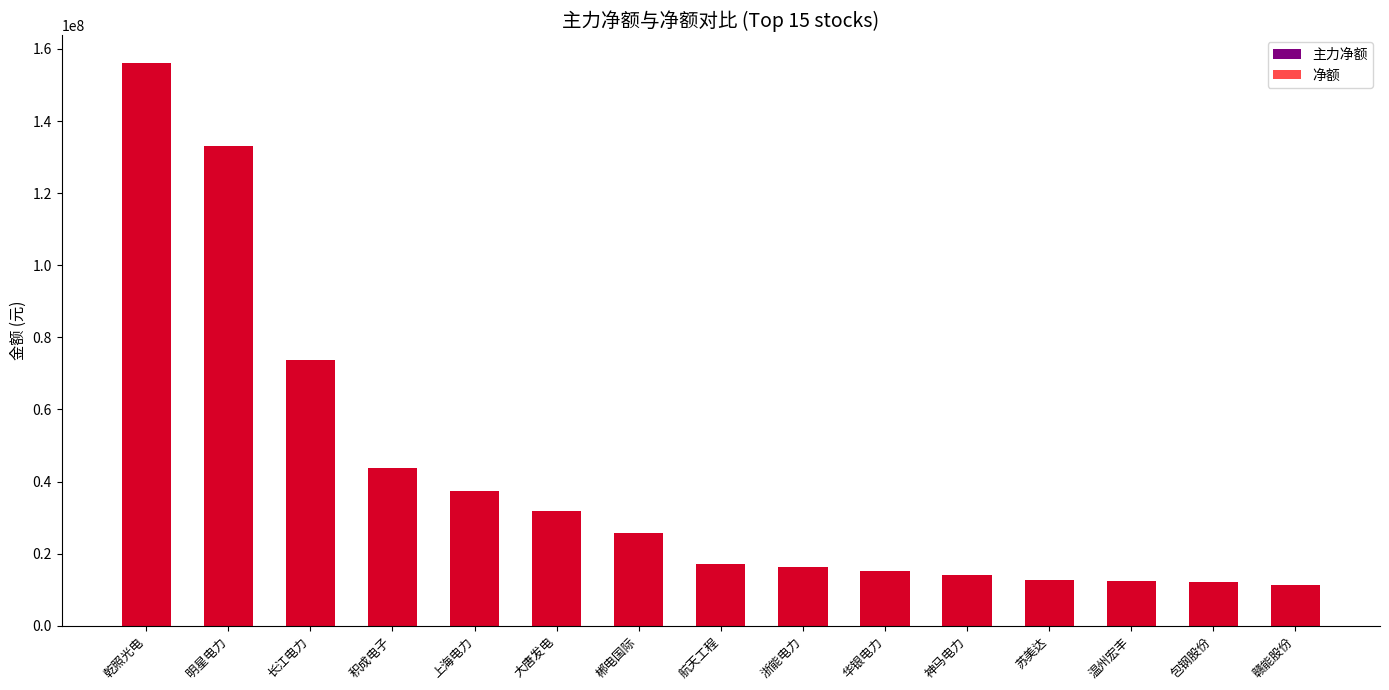

At how many categories does at least one series exceed 40902958?

4